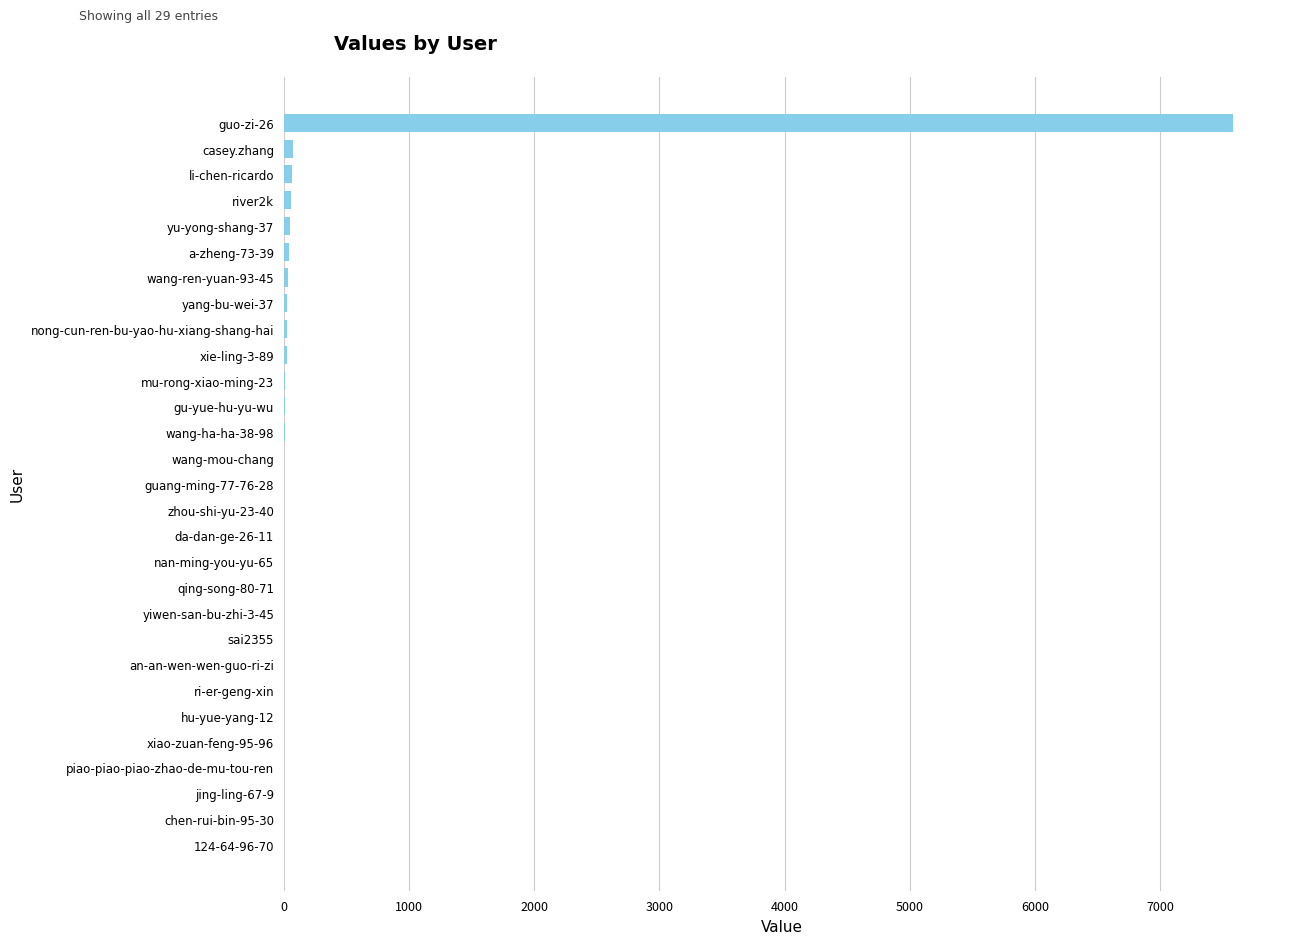

Which label corresponds to the largest value in the chart?

guo-zi-26